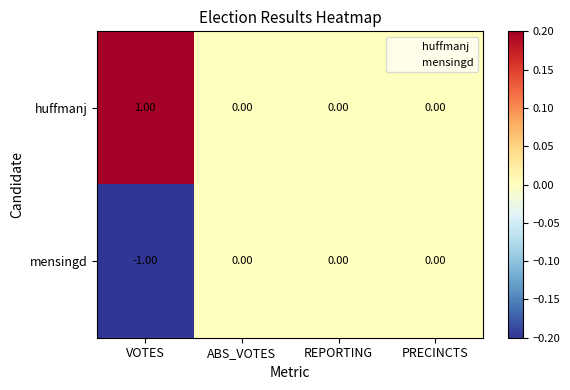

Which label corresponds to the largest value in the chart?

VOTES